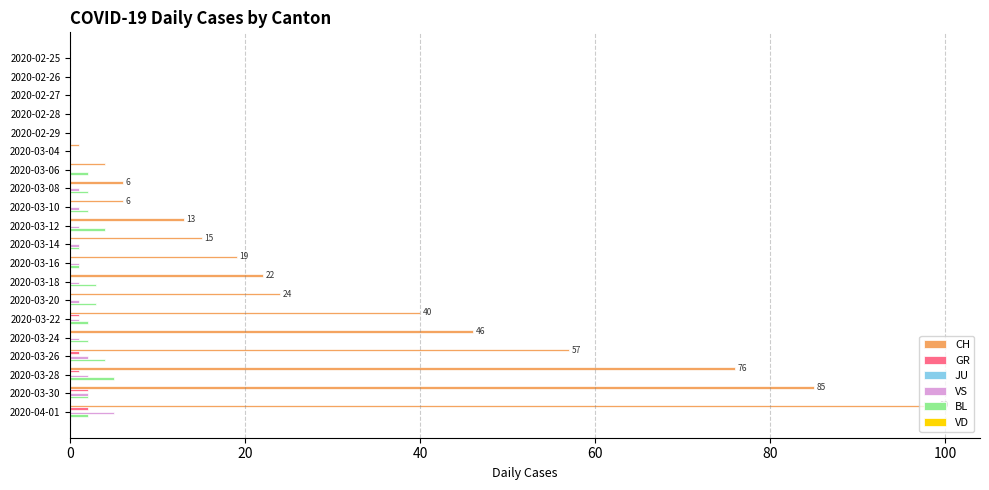

Which series has the largest total across all categories?

CH